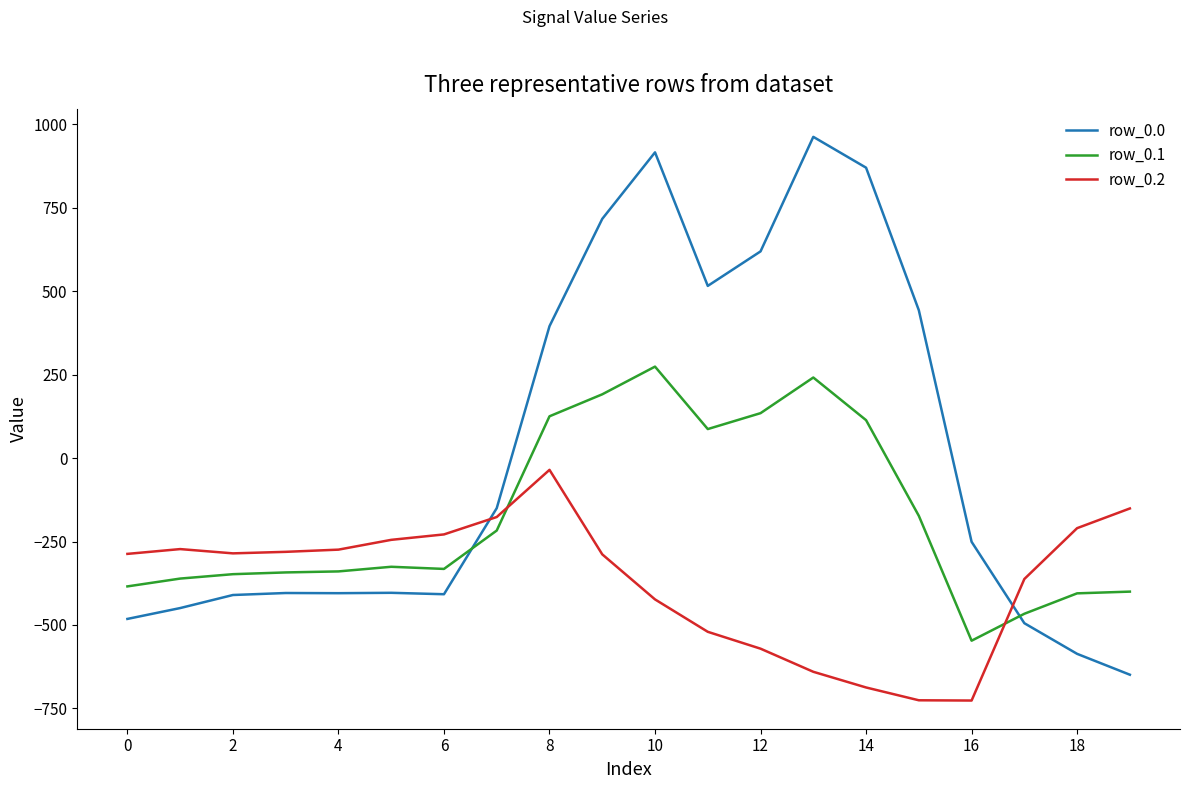

Which series has the widest spread of values?

row_0.0